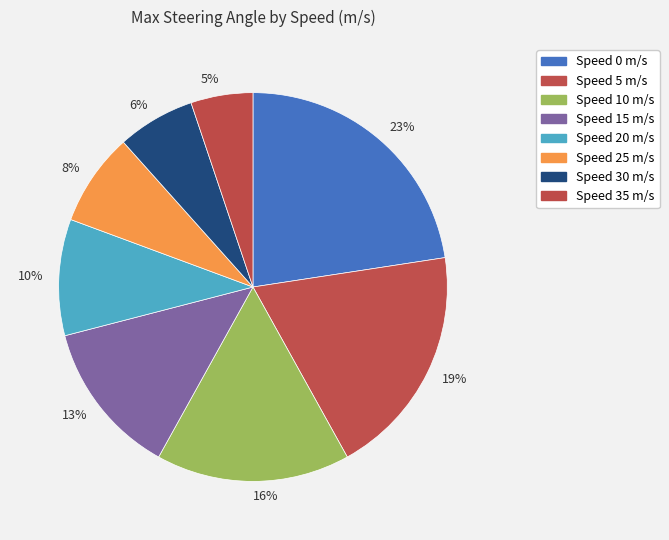

To the nearest percent, what is the average slice percentage?

12%